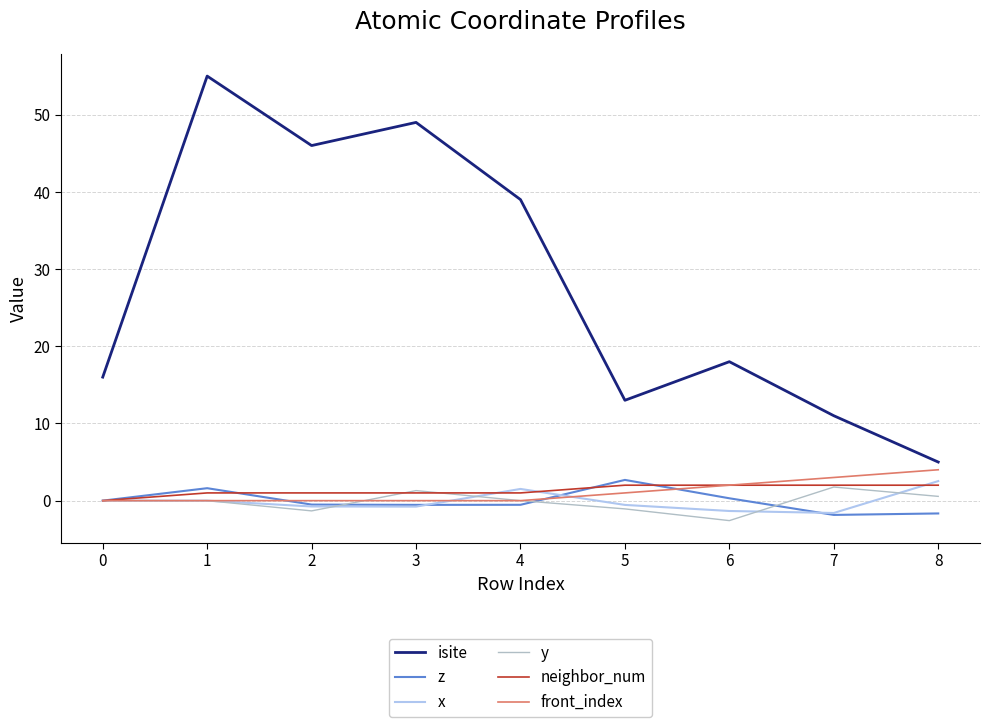

What value does the z series have at 7?

-1.9